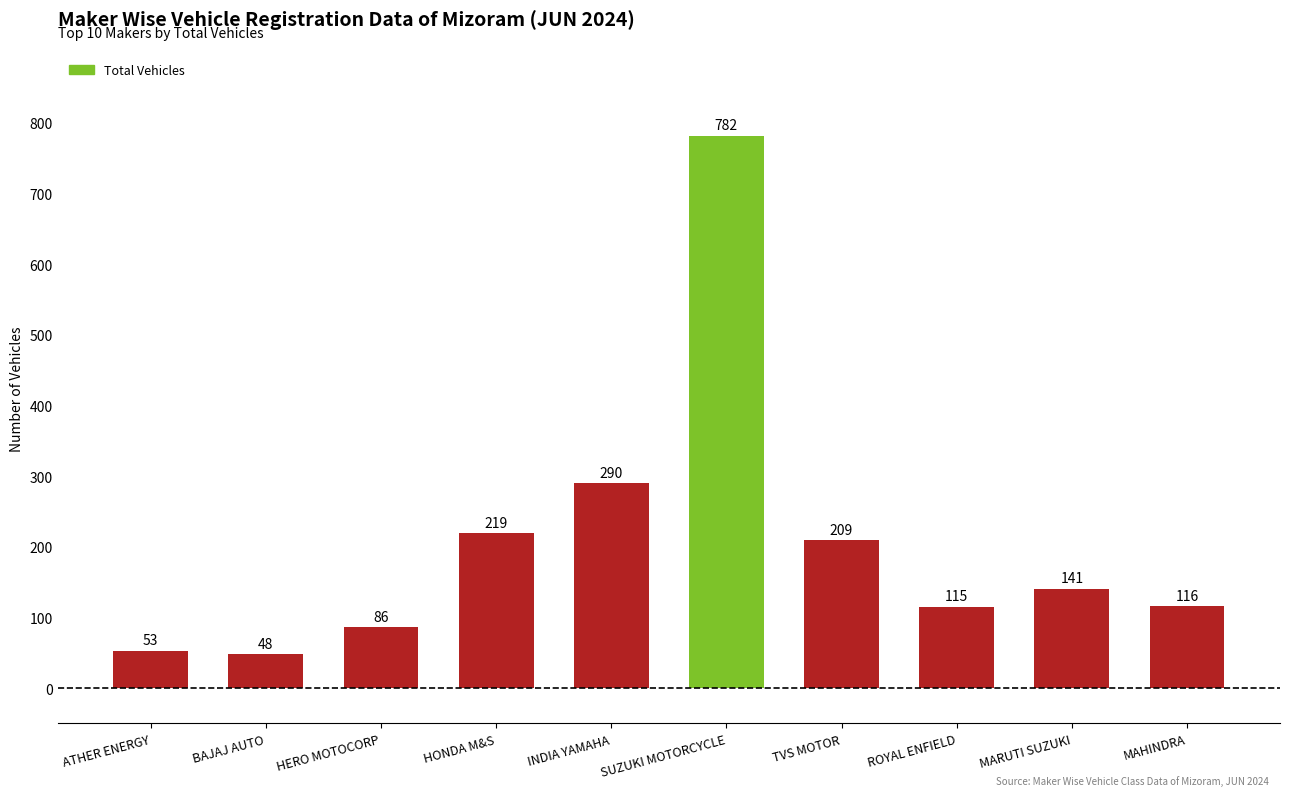

How many bars are there in total?

10